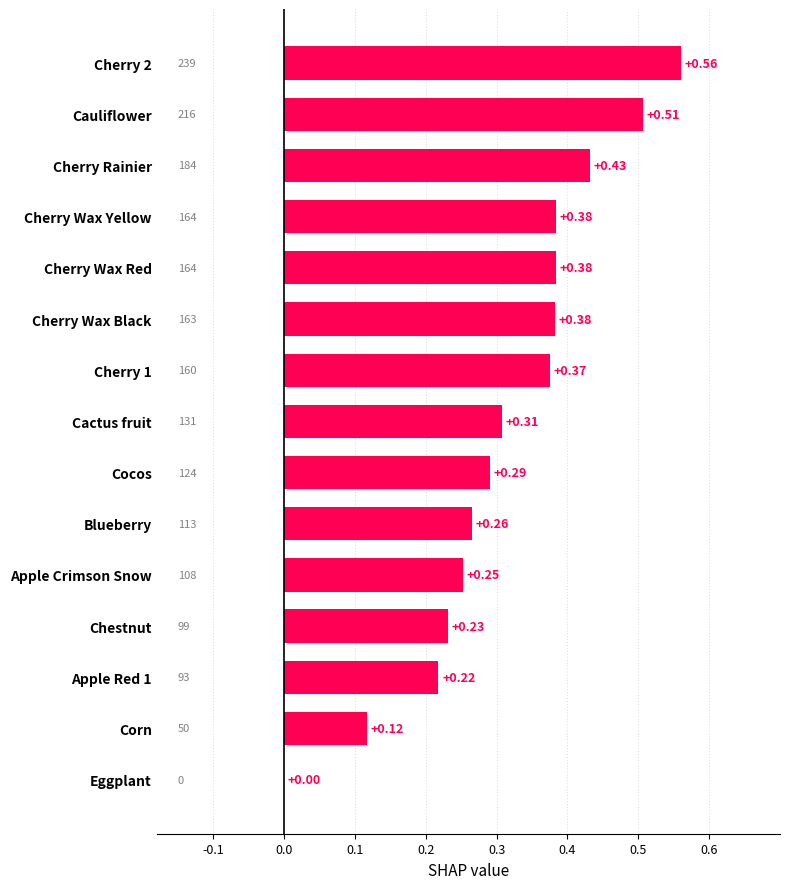

Between Cherry Rainier and Cauliflower, which is larger?

Cauliflower